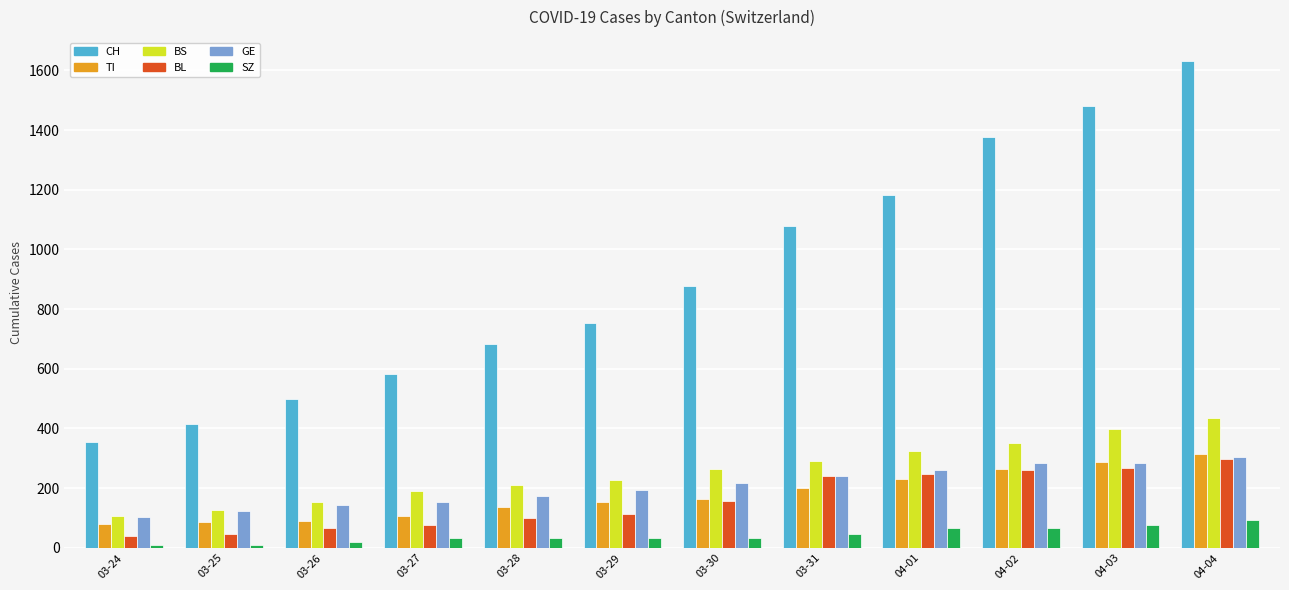

Is the value of CH at 04-04 greater than the value of BS at 03-28?

Yes